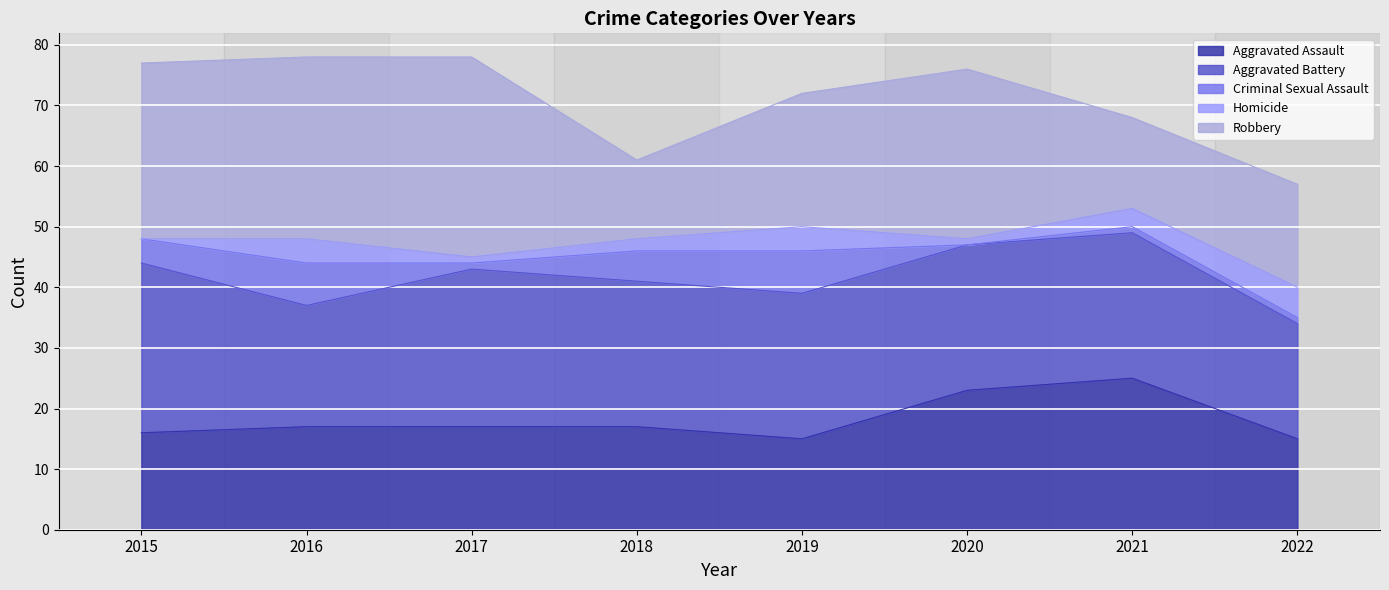

Where is the first local minimum for Criminal Sexual Assault?

2017